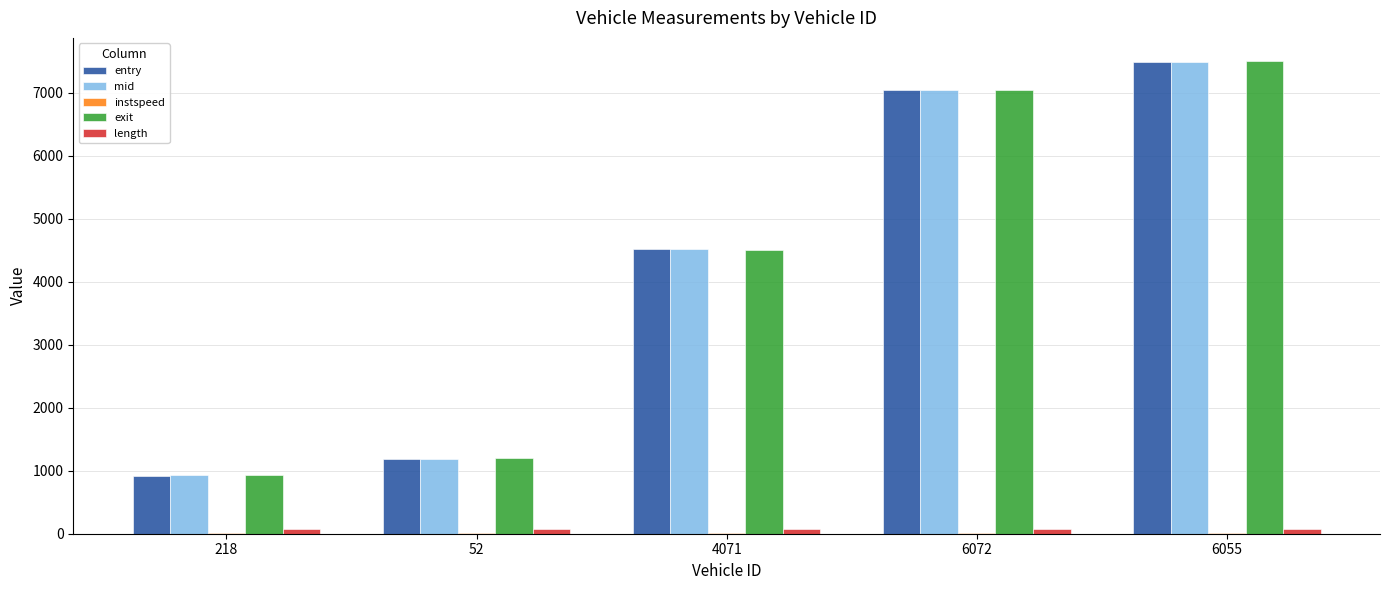

Count the number of data series in this chart.

5